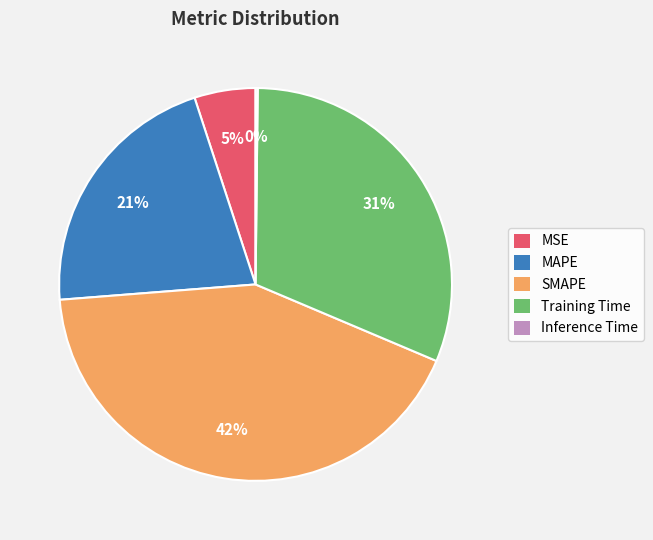

Between Training Time and SMAPE, which is larger?

SMAPE